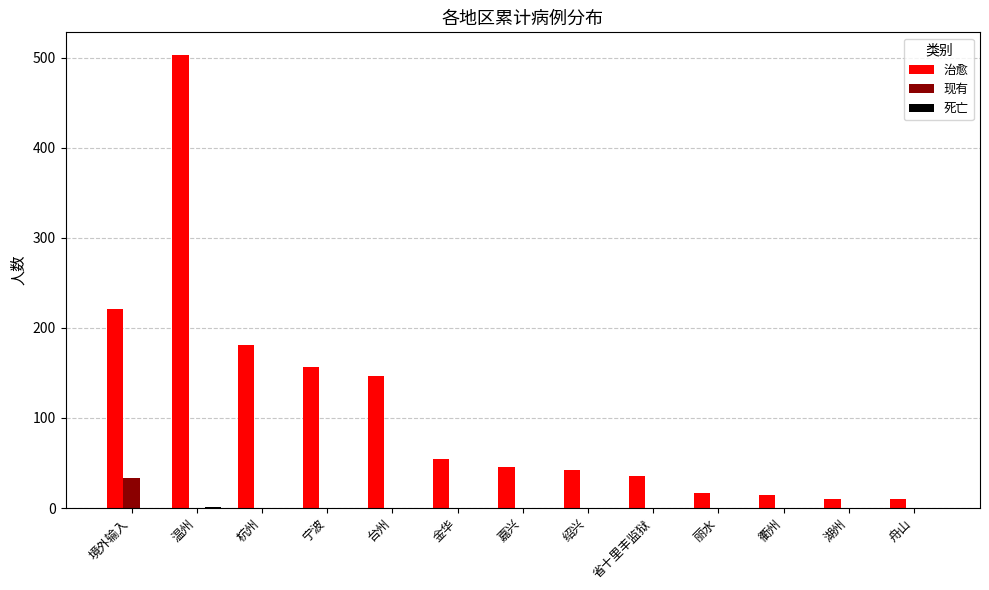

How many data points does each series have?

13